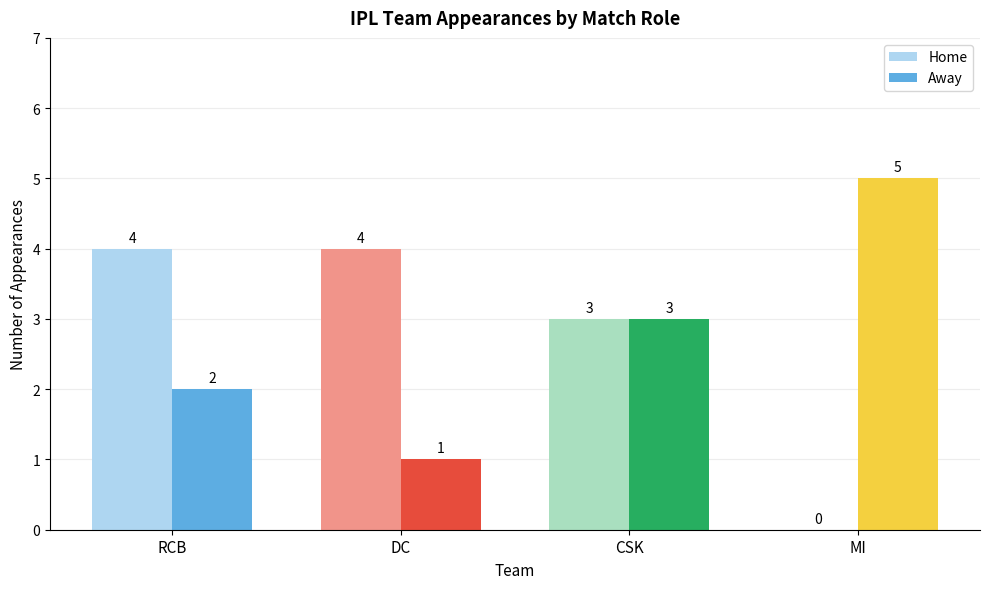

True or false: Home has a value of 1 at CSK.

False